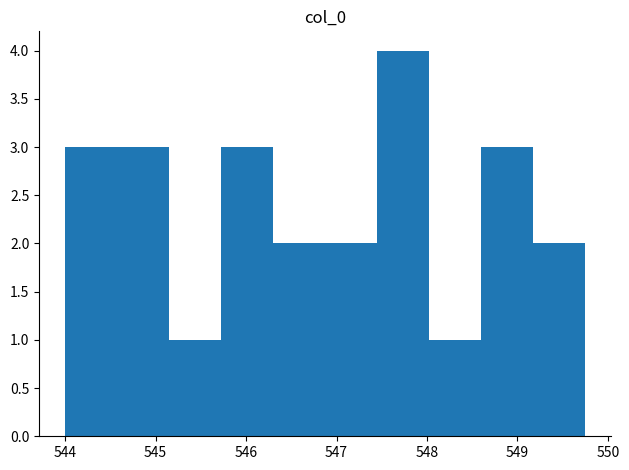

Which range on the x-axis has the tallest bar?

547.5 to 548.0